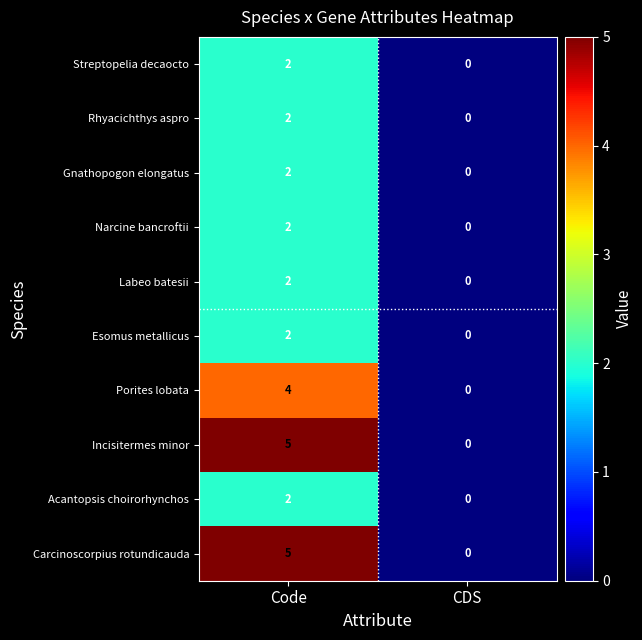

Which category has the lowest value across all series?

CDS